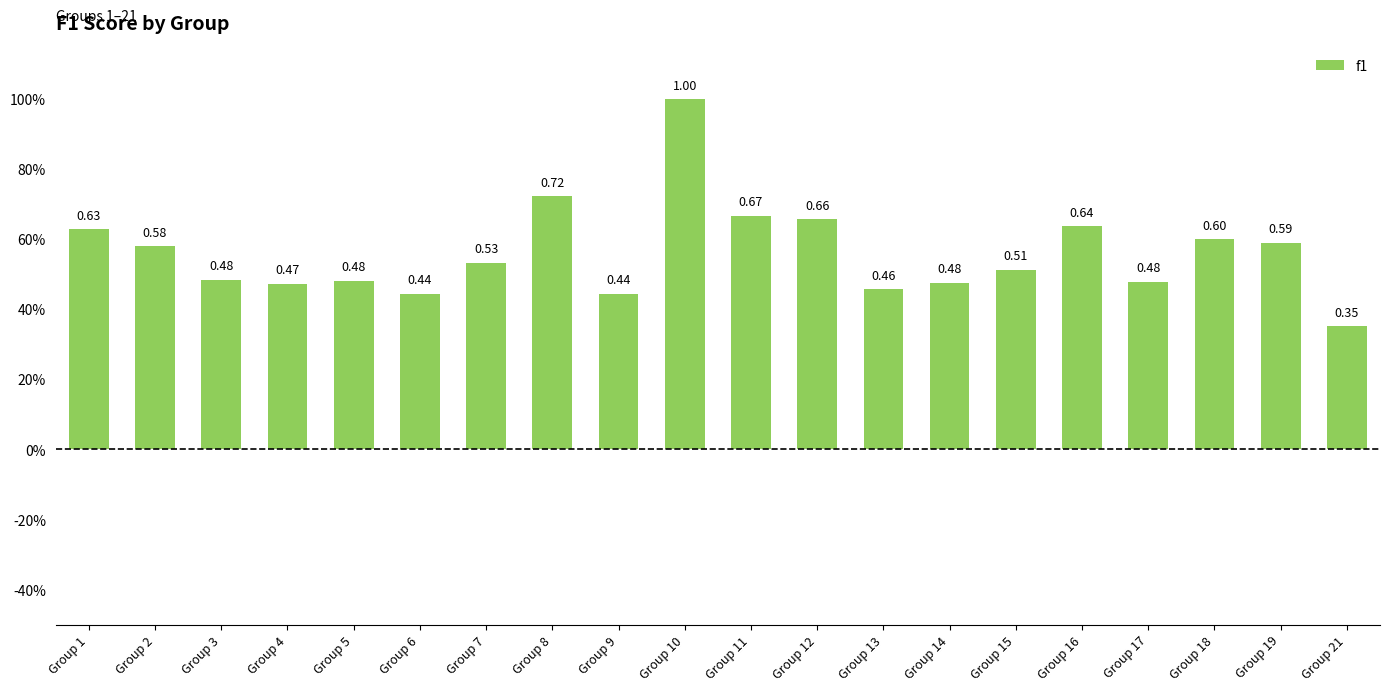

Are the bars horizontal?

No